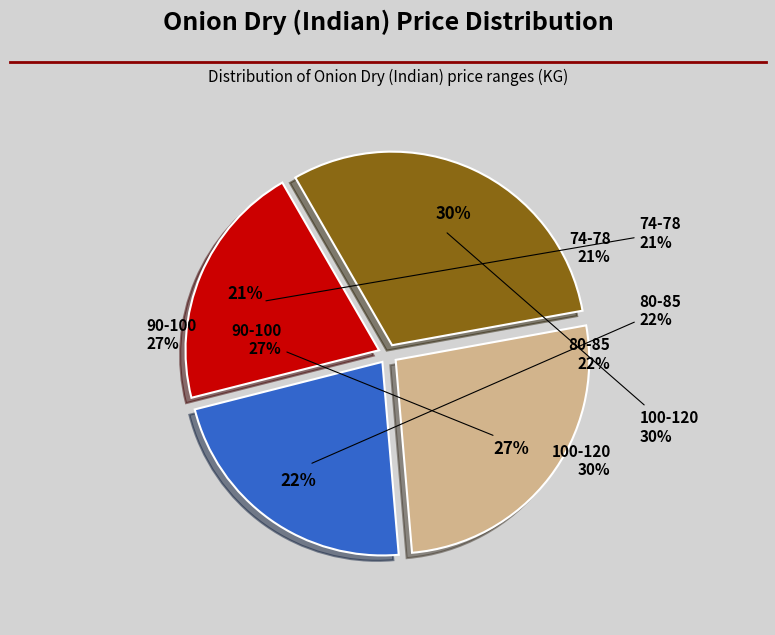

Is there any slice that represents more than half of the pie?

No